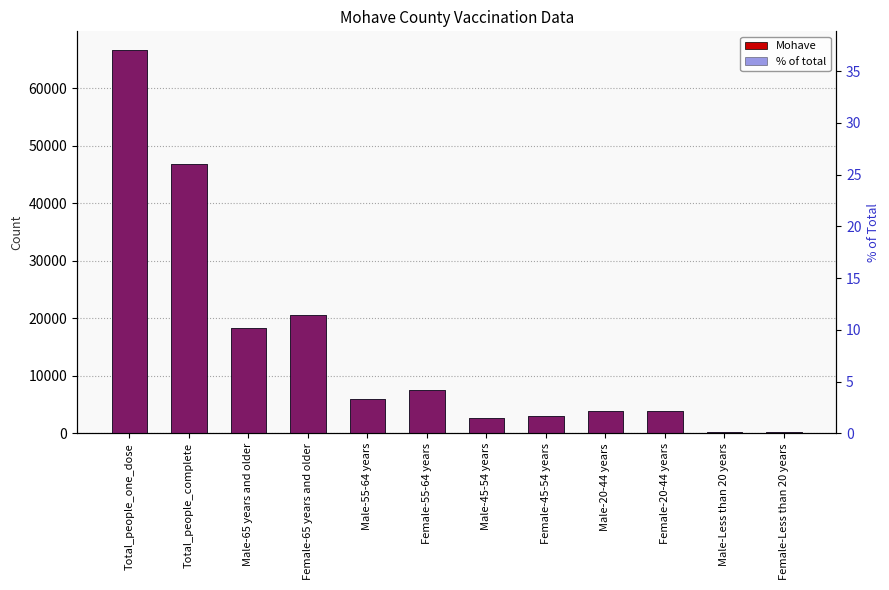

How many values in the % of total series are below 3?

6